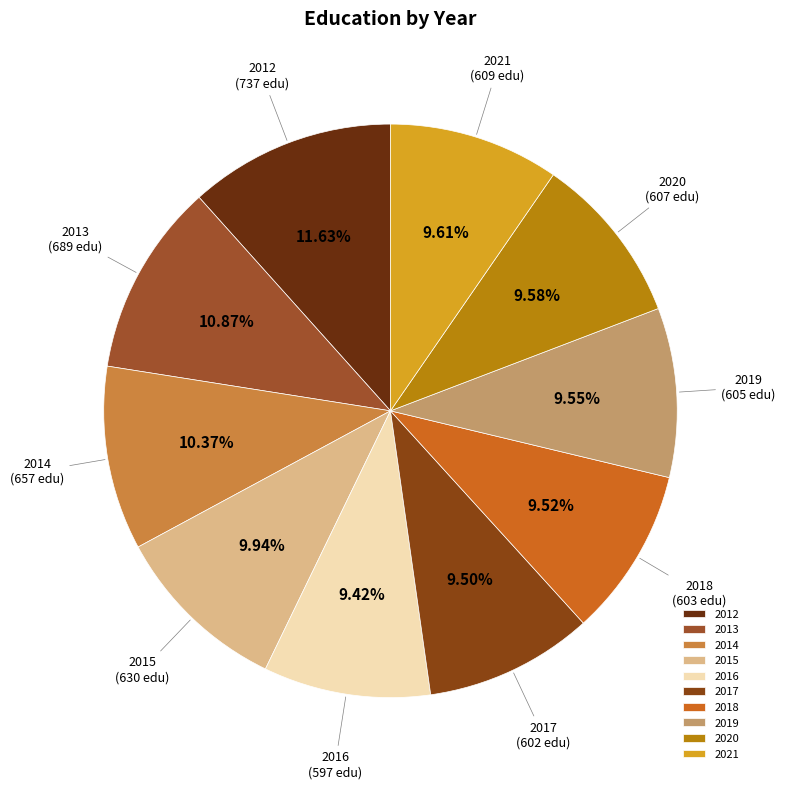

What is the largest slice in the pie chart?

2012